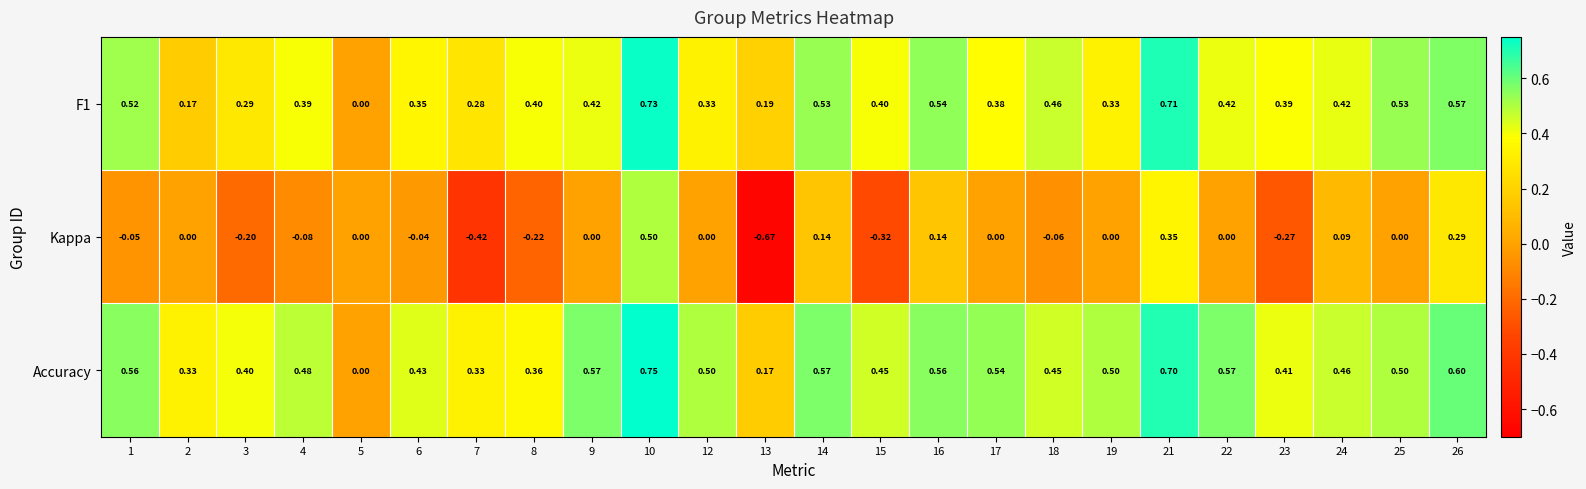

Which series has the widest spread of values?

Kappa